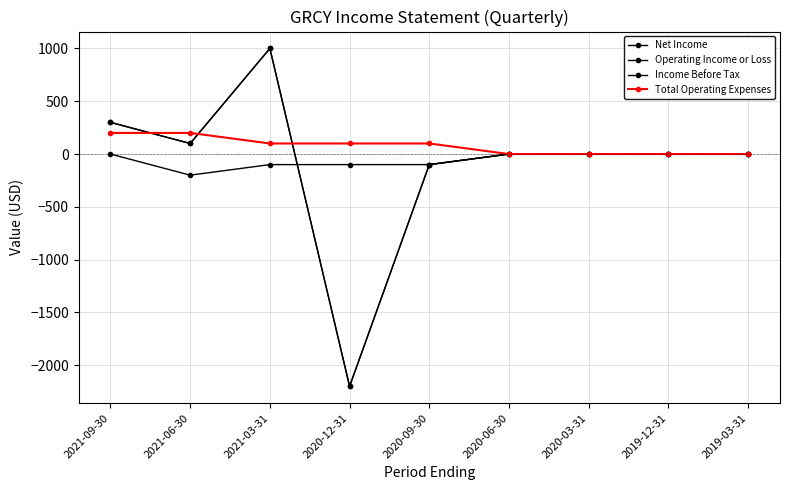

What is the difference between the second highest and second lowest values in the Income Before Tax series?

400